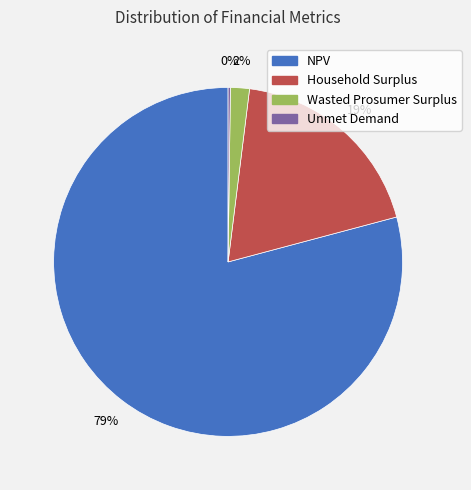

True or false: Household Surplus accounts for 19% of the total.

True